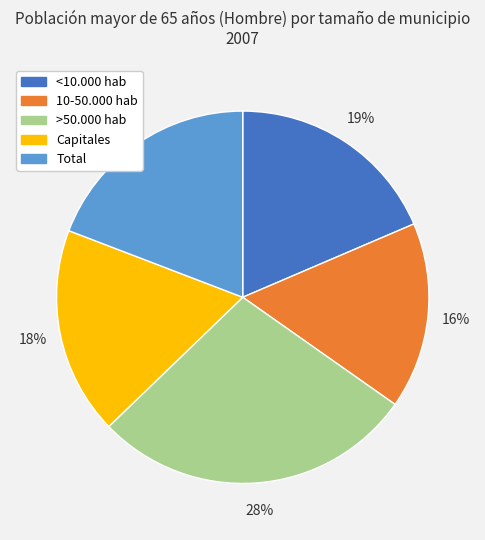

Do Total and <10.000 hab together represent more than half of the pie?

No